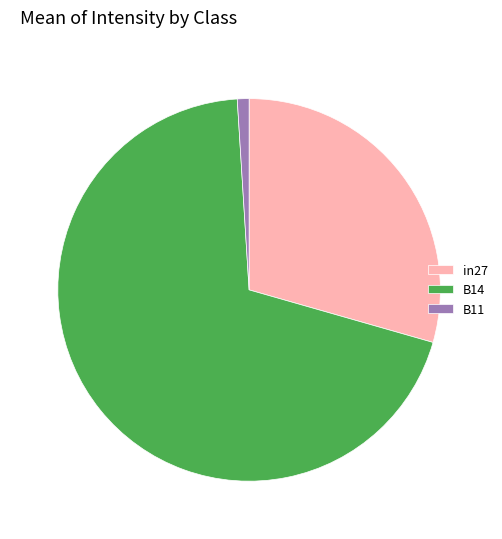

Which slice represents more than half of the pie?

B14